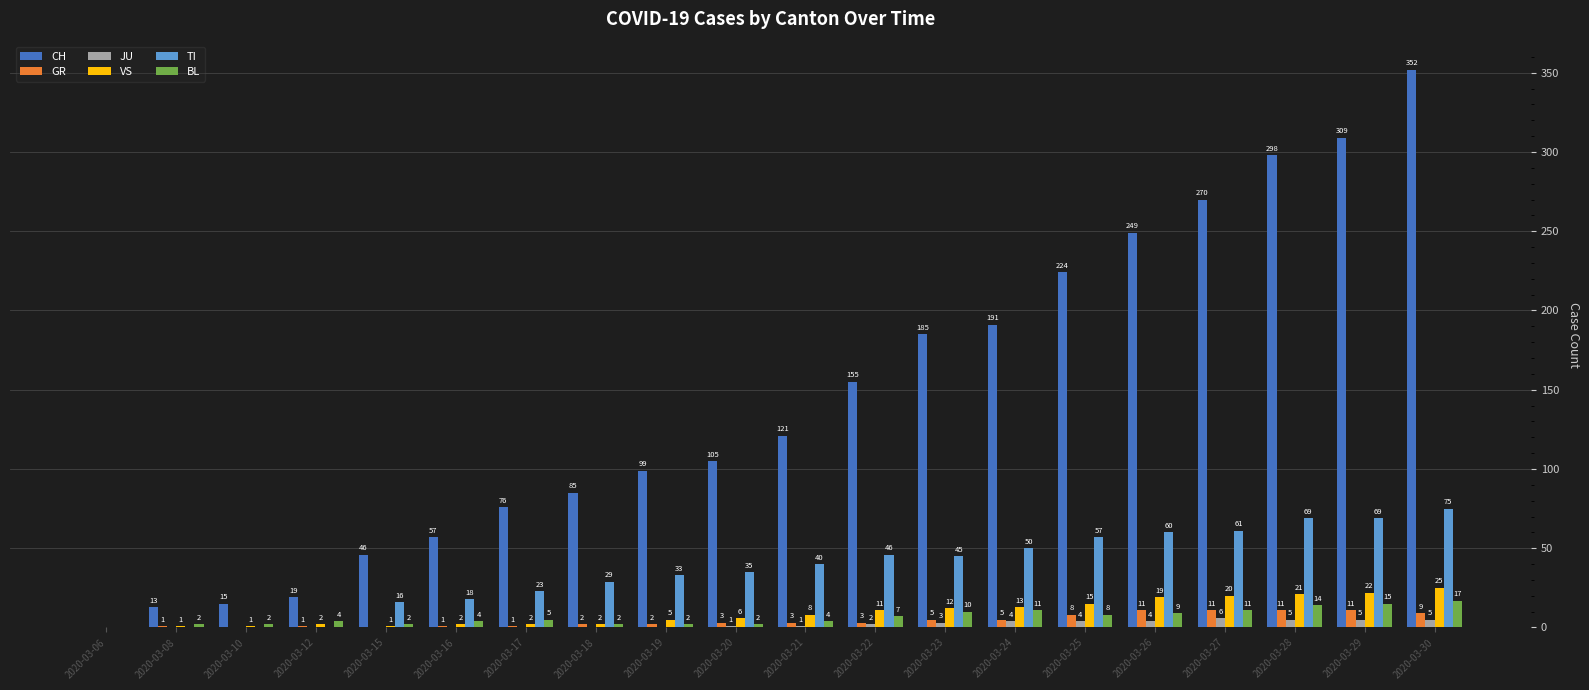

What is the sum of all CH values?

2869